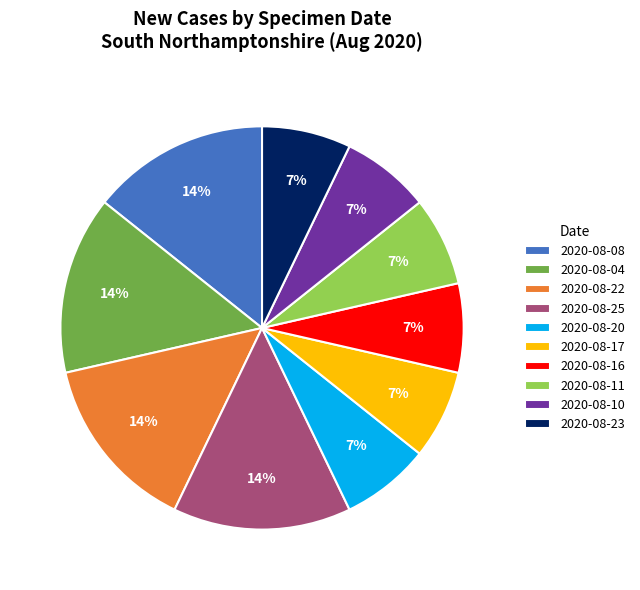

Is the sum of 2020-08-11 and 2020-08-04 greater than half?

No